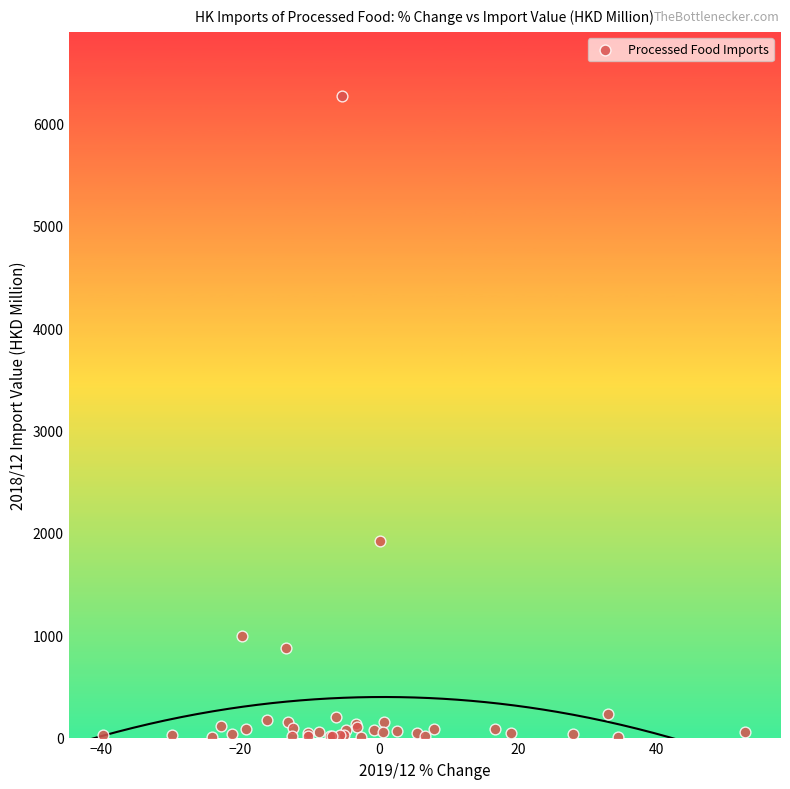

What Y value in the scatter plot is closest to 3135?

1922.7